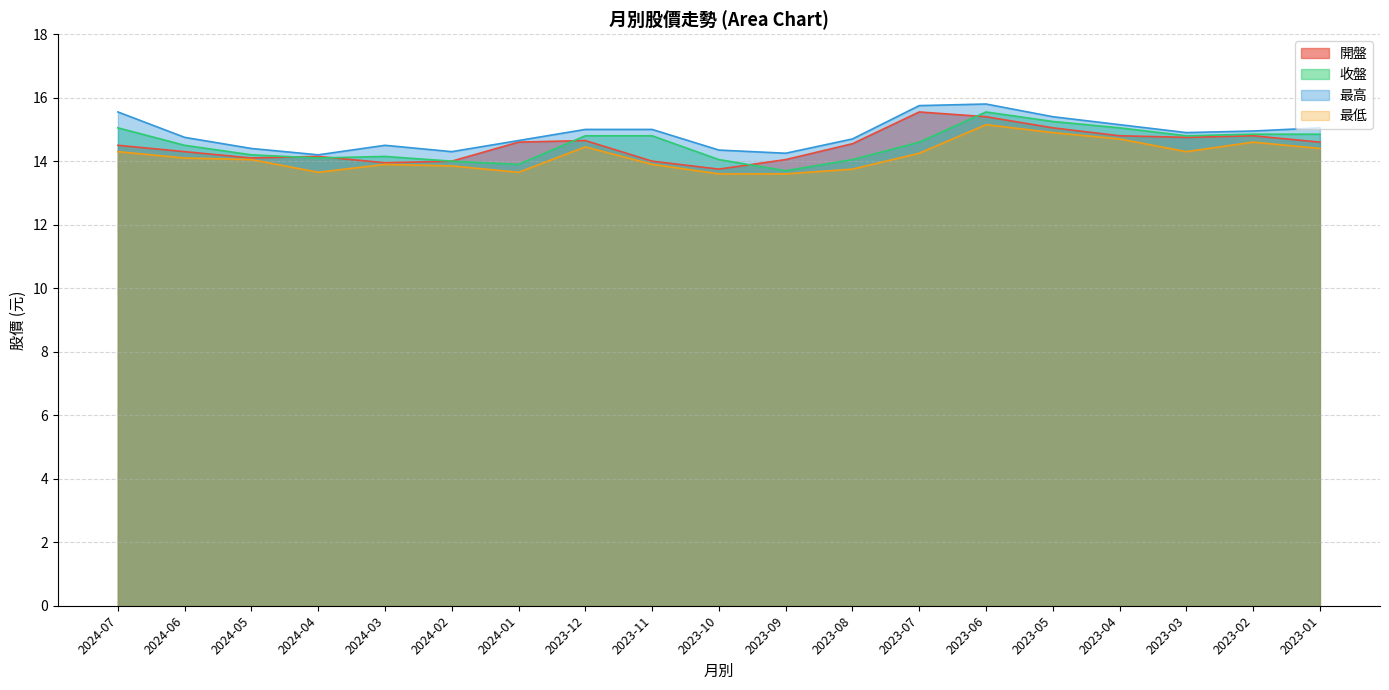

What is the difference between the maximum and second lowest values in the 開盤 series?

1.6